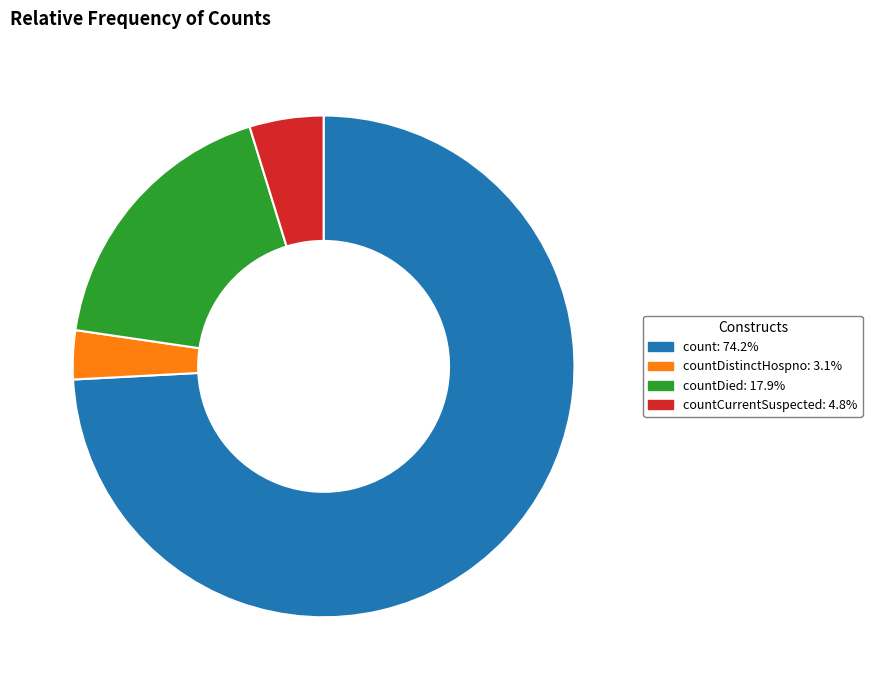

Is there a majority slice in this chart?

Yes